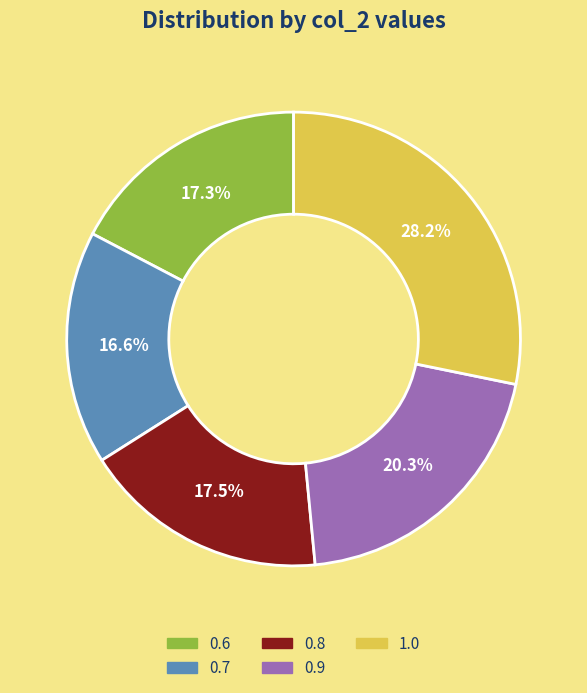

To the nearest percent, what is the average slice percentage?

20%